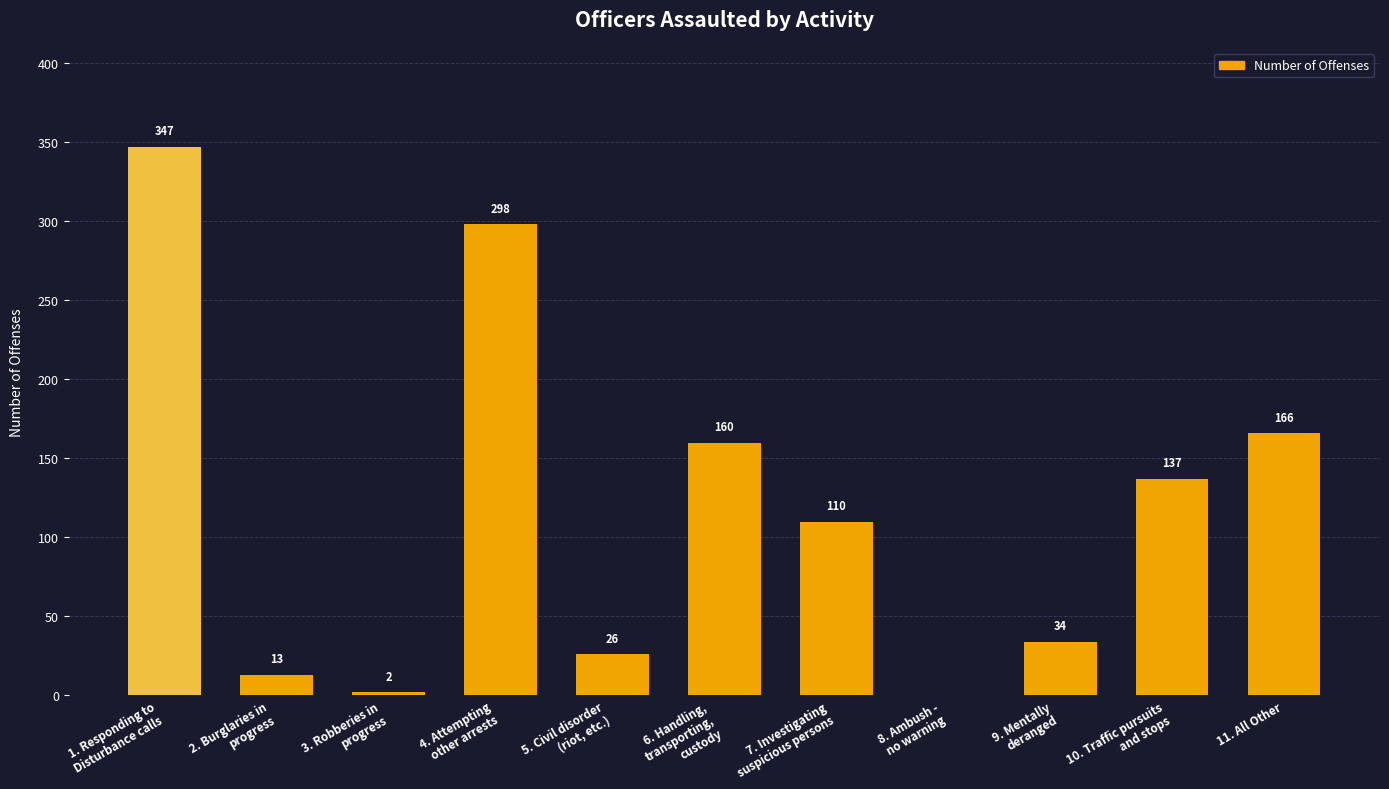

The value at 5. Civil disorder
(riot, etc.) is 26. True or false?

True